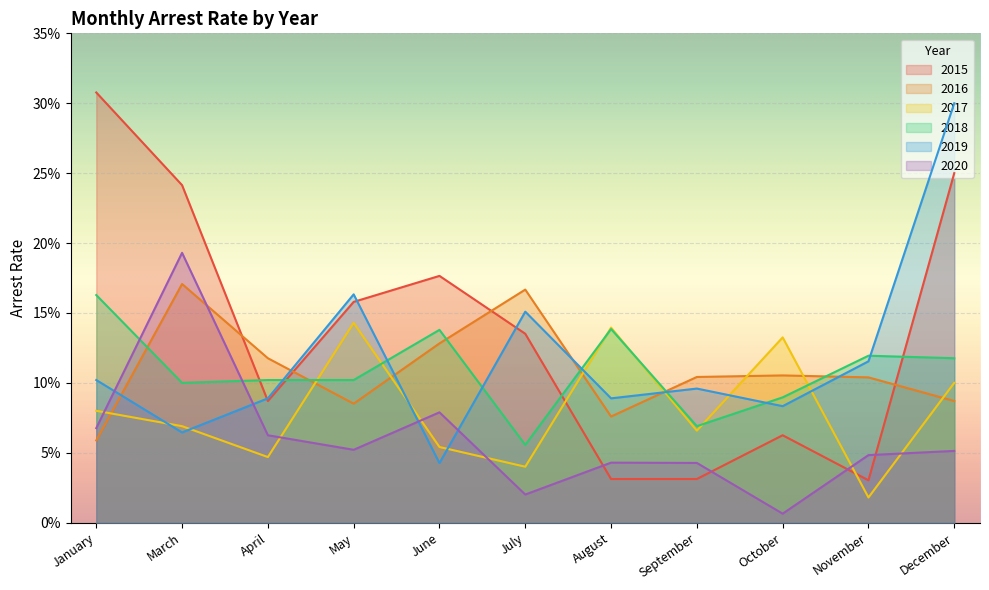

Reading left to right, what are all the values shown in this chart?

2015: January=0.3	March=0.2	April=0.1	May=0.2	June=0.2	July=0.1	August=0.0	September=0.0	October=0.1	November=0.0	December=0.2
2016: January=0.1	March=0.2	April=0.1	May=0.1	June=0.1	July=0.2	August=0.1	September=0.1	October=0.1	November=0.1	December=0.1
2017: January=0.1	March=0.1	April=0.0	May=0.1	June=0.1	July=0.0	August=0.1	September=0.1	October=0.1	November=0.0	December=0.1
2018: January=0.2	March=0.1	April=0.1	May=0.1	June=0.1	July=0.1	August=0.1	September=0.1	October=0.1	November=0.1	December=0.1
2019: January=0.1	March=0.1	April=0.1	May=0.2	June=0.0	July=0.2	August=0.1	September=0.1	October=0.1	November=0.1	December=0.3
2020: January=0.1	March=0.2	April=0.1	May=0.1	June=0.1	July=0.0	August=0.0	September=0.0	October=0.0	November=0.0	December=0.1